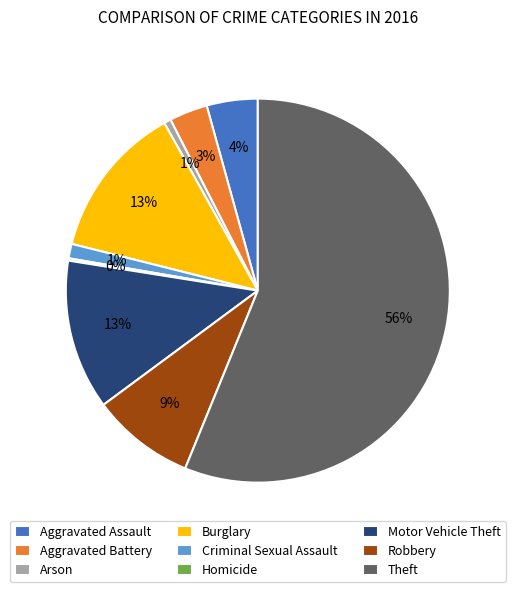

Which slice represents more than half of the pie?

Theft